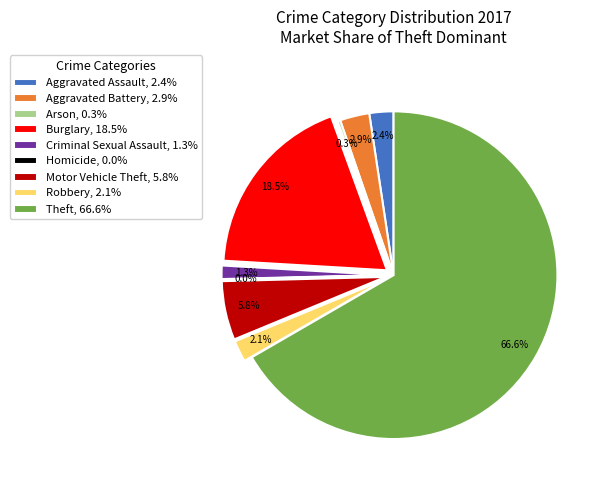

To the nearest percent, what is the difference between the Burglary and Motor Vehicle Theft slice percentages?

13%